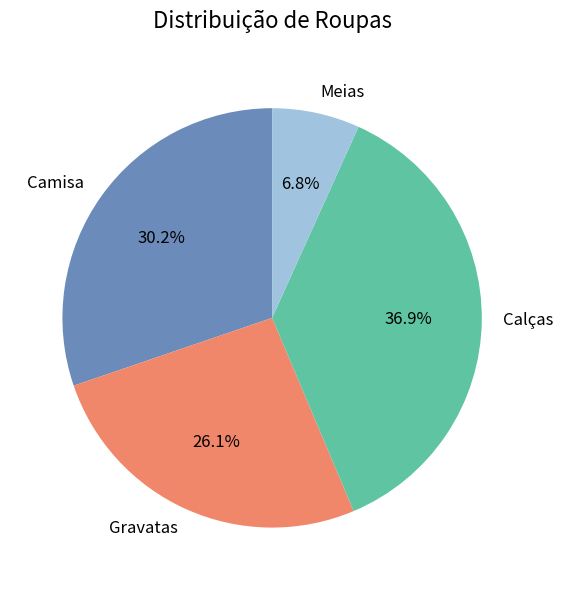

How many slices are in this pie chart?

4